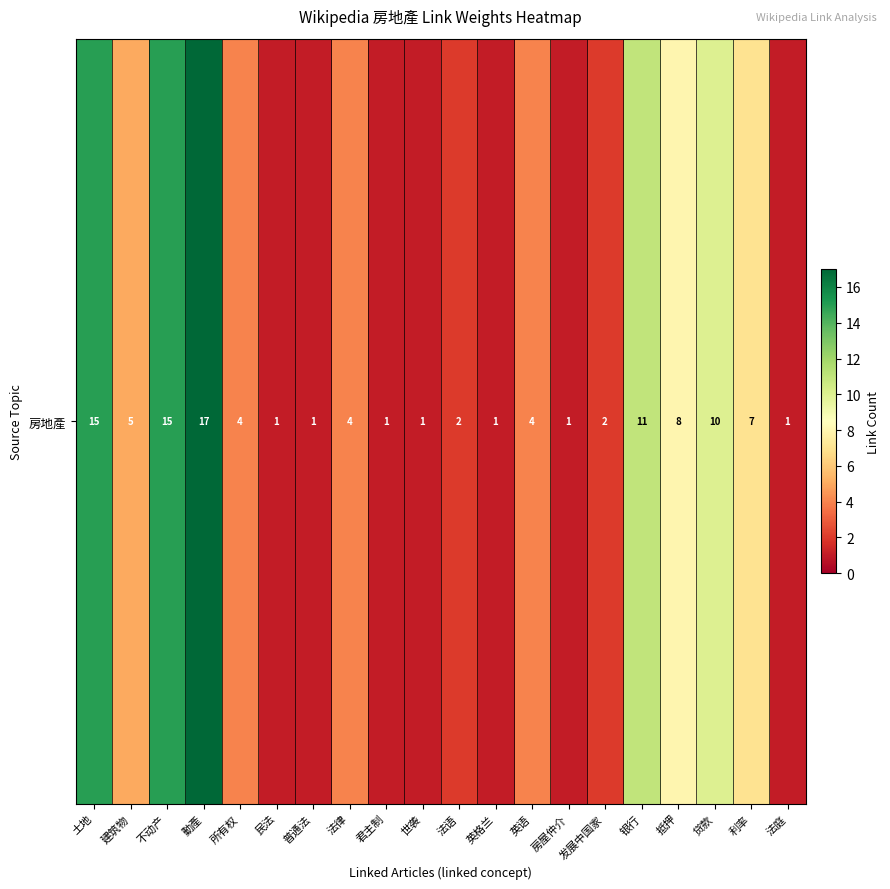

List the labels in order of value, smallest first.

民法, 普通法, 君主制, 世袭, 英格兰, 房屋仲介, 法庭, 法语, 发展中国家, 所有权, 法律, 英语, 建筑物, 利率, 抵押, 贷款, 银行, 土地, 不动产, 動產